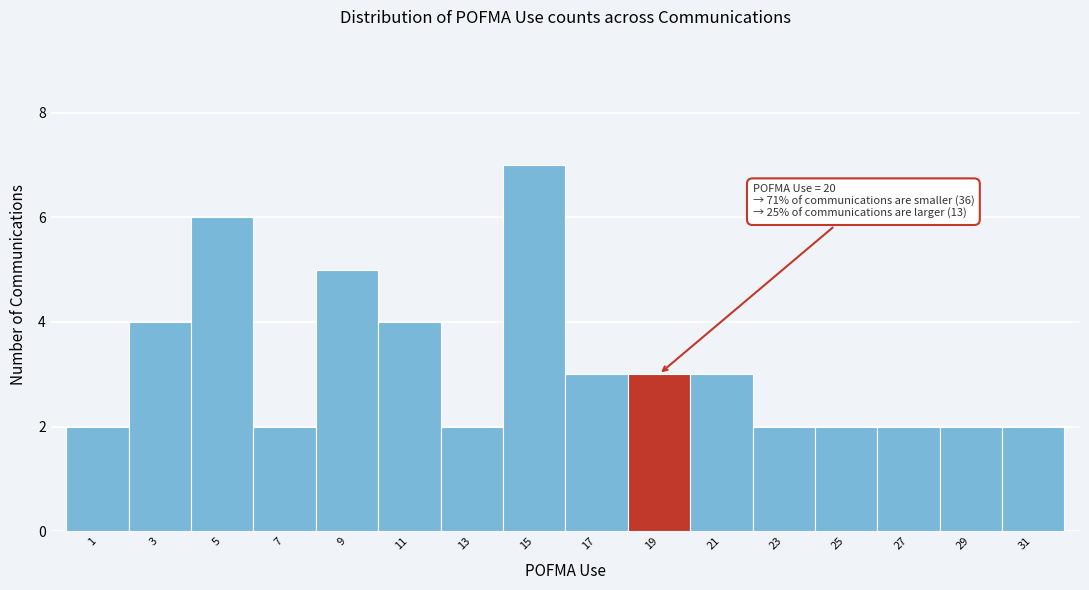

Reading right to left, what are all the values shown in this chart?

31=2	29=2	27=2	25=2	23=2	21=3	19=3	17=3	15=7	13=2	11=4	9=5	7=2	5=6	3=4	1=2